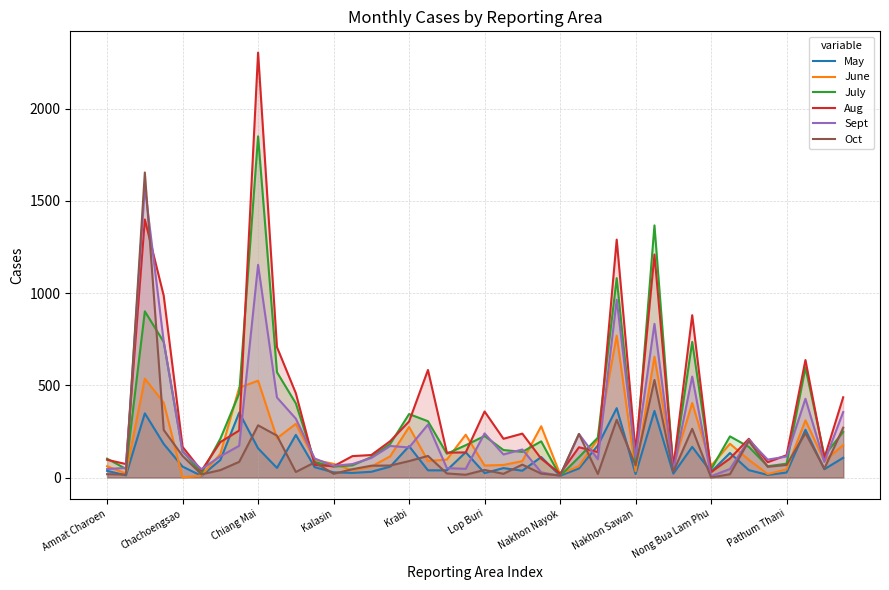

List the series in order of their overall mean, lowest first.

May, Oct, June, Sept, July, Aug